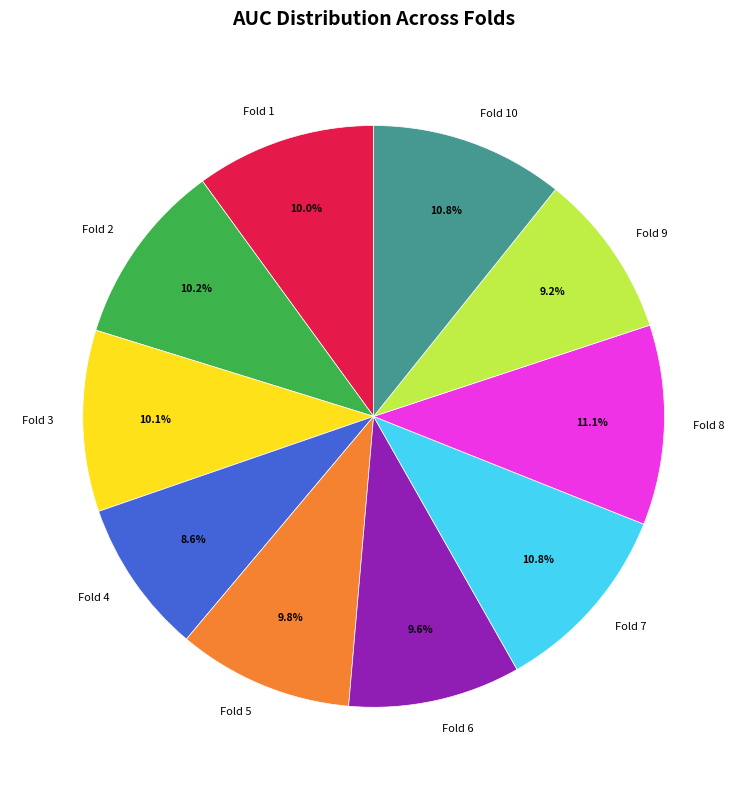

To the nearest percent, what percentage of the pie is Fold 5?

10%